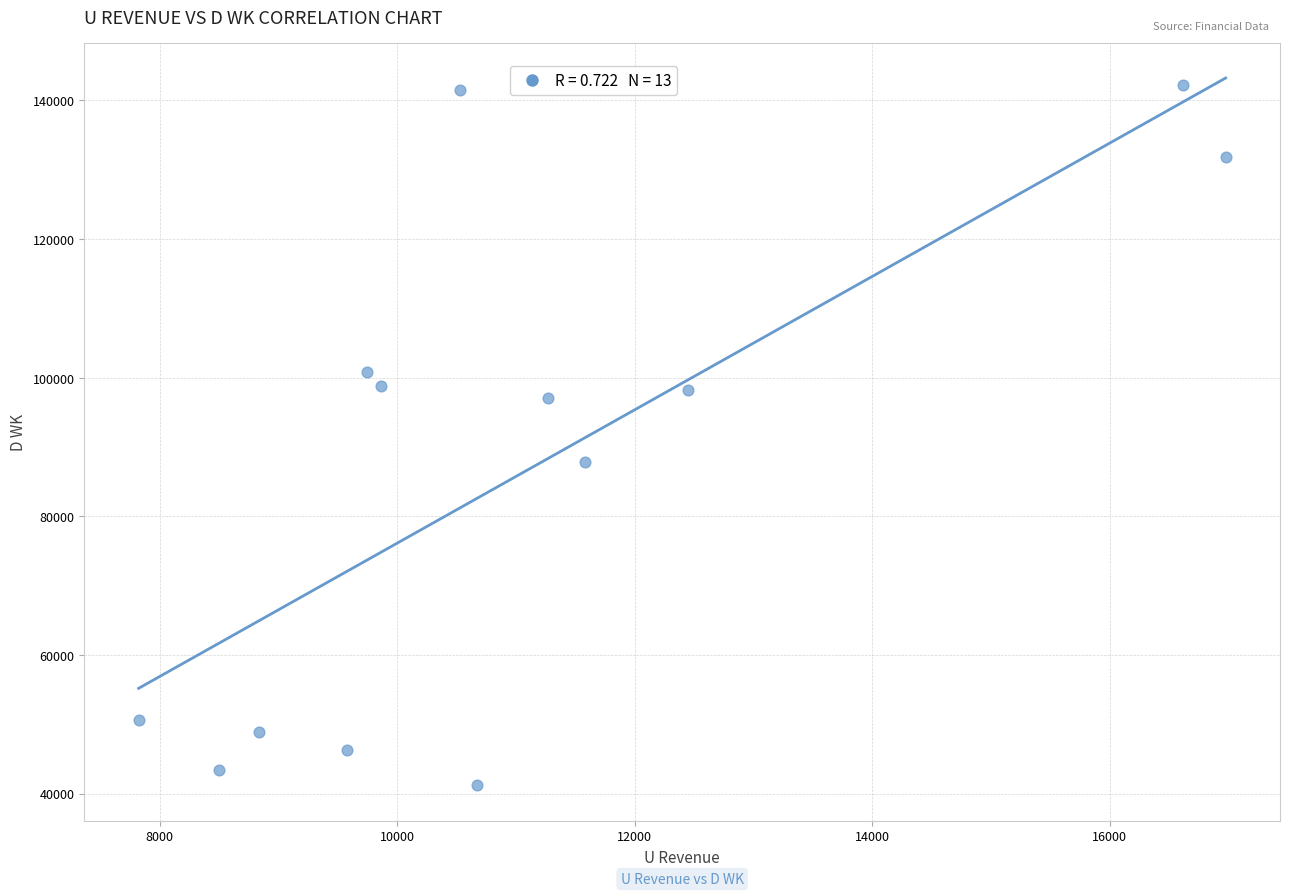

What is the range of Y values (max minus min)?

101088.2